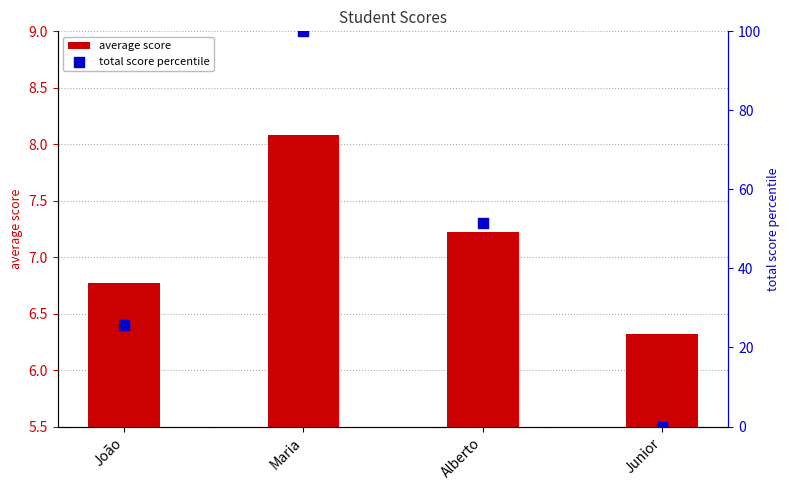

Which series has the largest total across all categories?

total score percentile